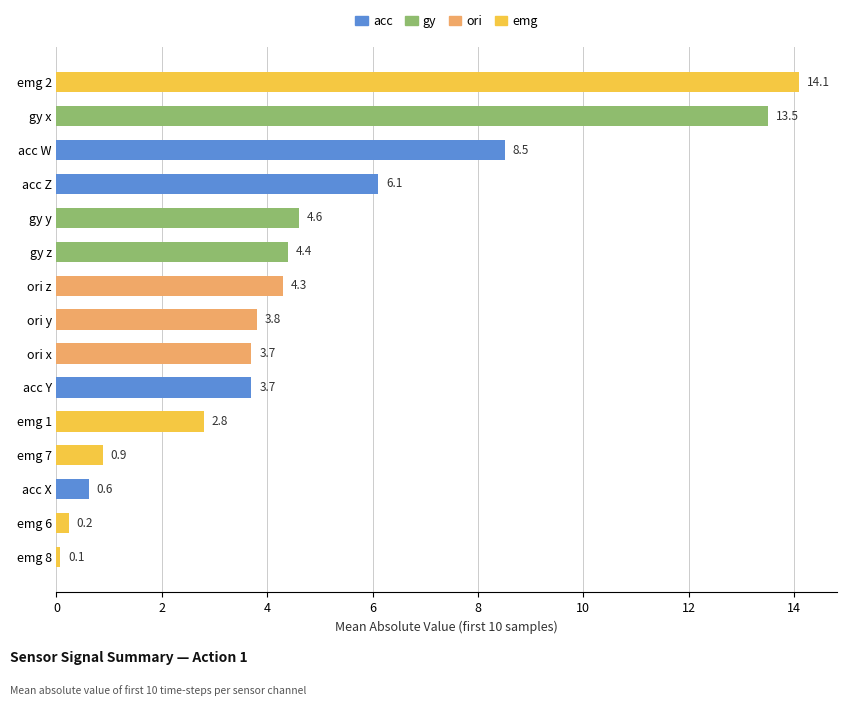

Reading bottom to top, transcribe all the data shown in this chart.

emg 8=0.1	emg 6=0.2	acc X=0.6	emg 7=0.9	emg 1=2.8	acc Y=3.7	ori x=3.7	ori y=3.8	ori z=4.3	gy z=4.4	gy y=4.6	acc Z=6.1	acc W=8.5	gy x=13.5	emg 2=14.1